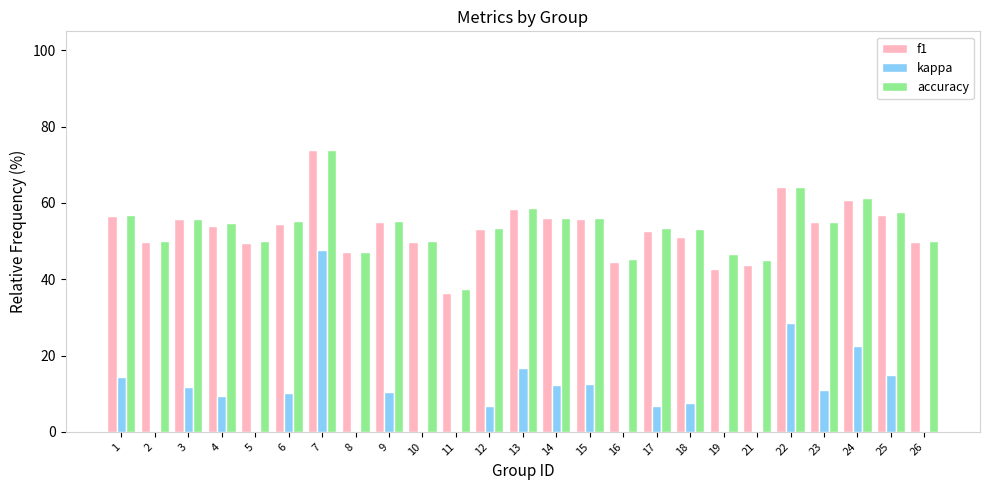

What is the minimum value shown in the chart?

-25.0